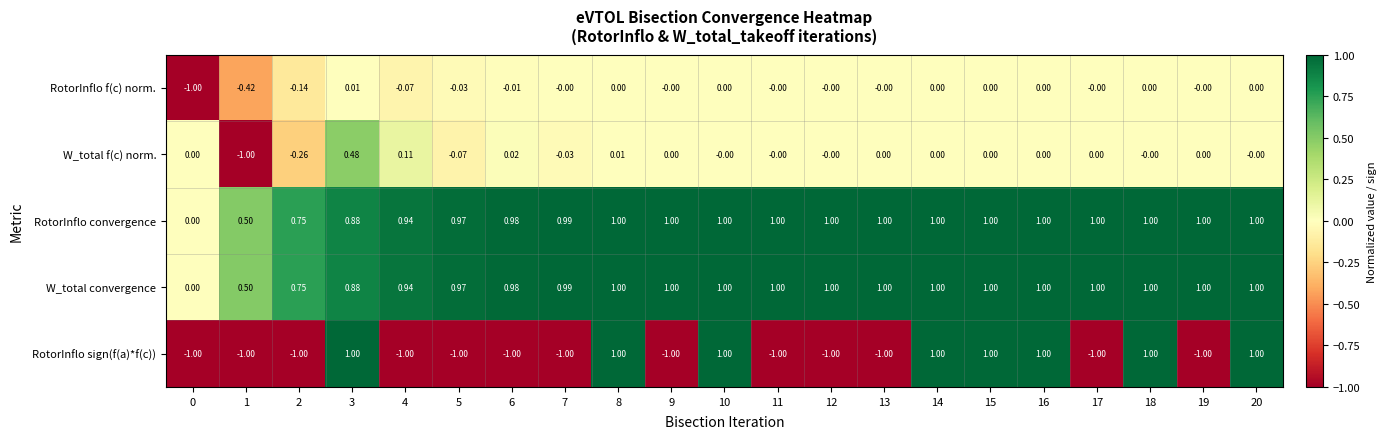

Which series has the widest spread of values?

RotorInflo sign(f(a)*f(c))